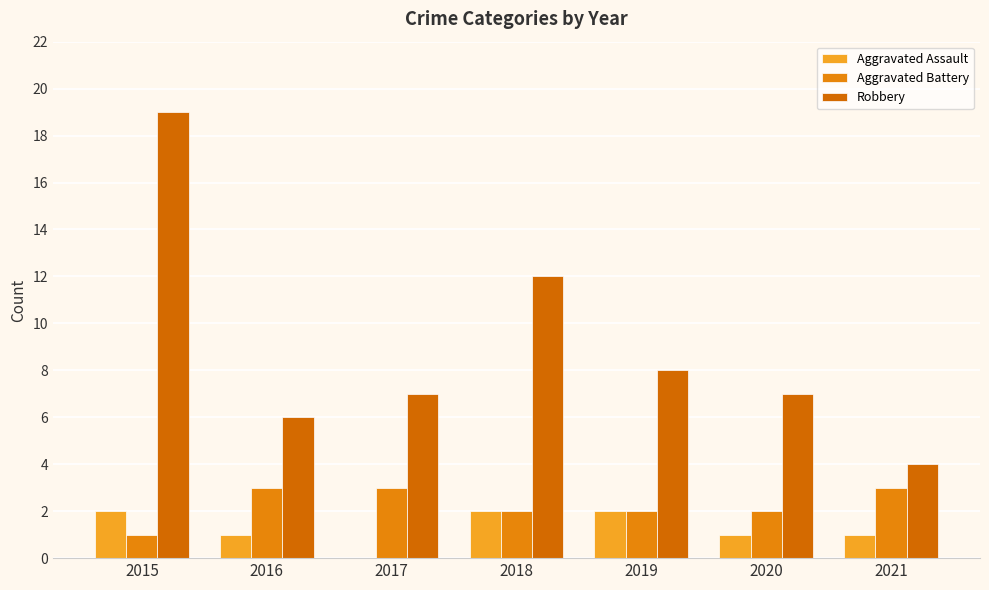

What is the value of the Robbery bar at the 3rd from the left?

7